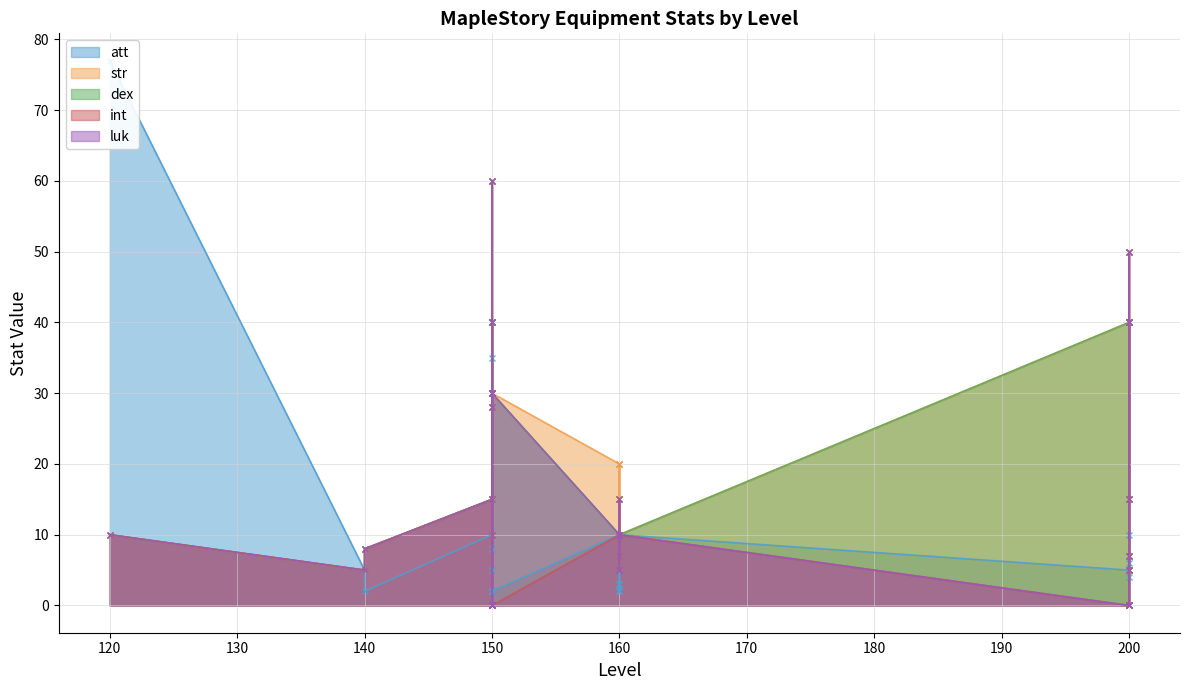

What is the total value across all series at 12?

85